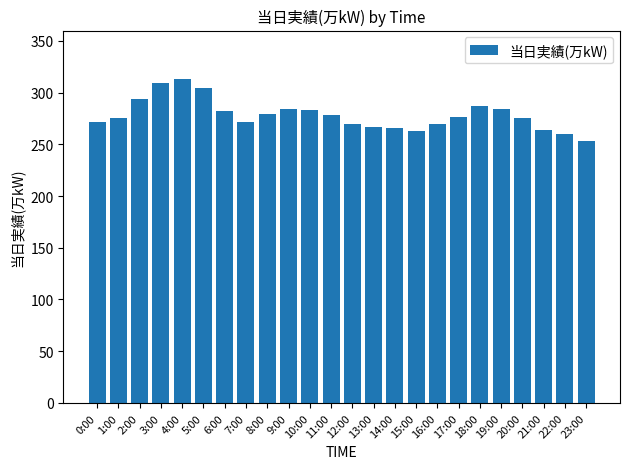

Which category has the highest value across all series?

4:00